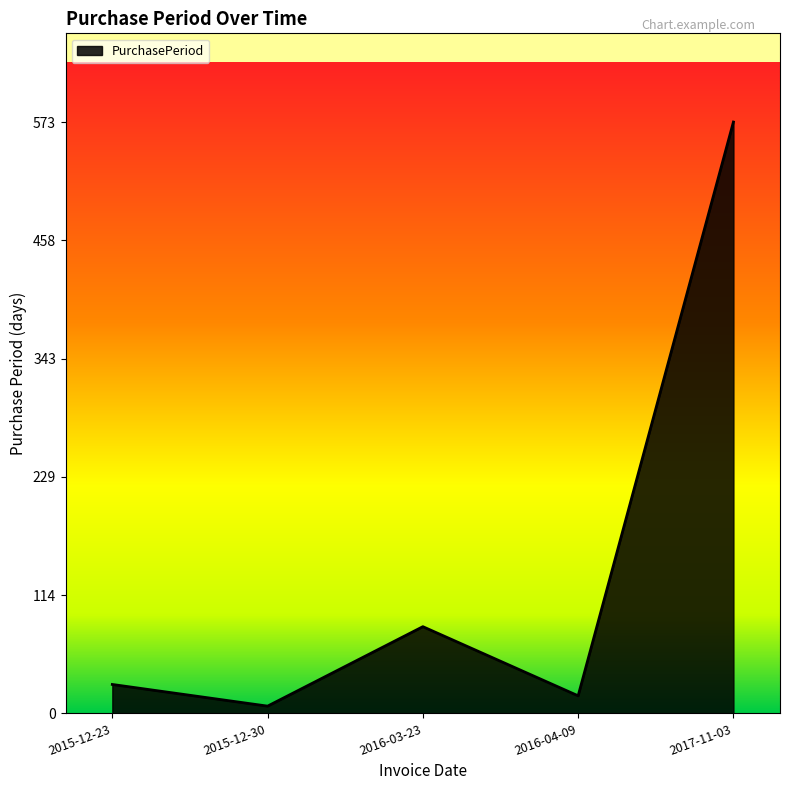

How many categories are shown in the chart?

5